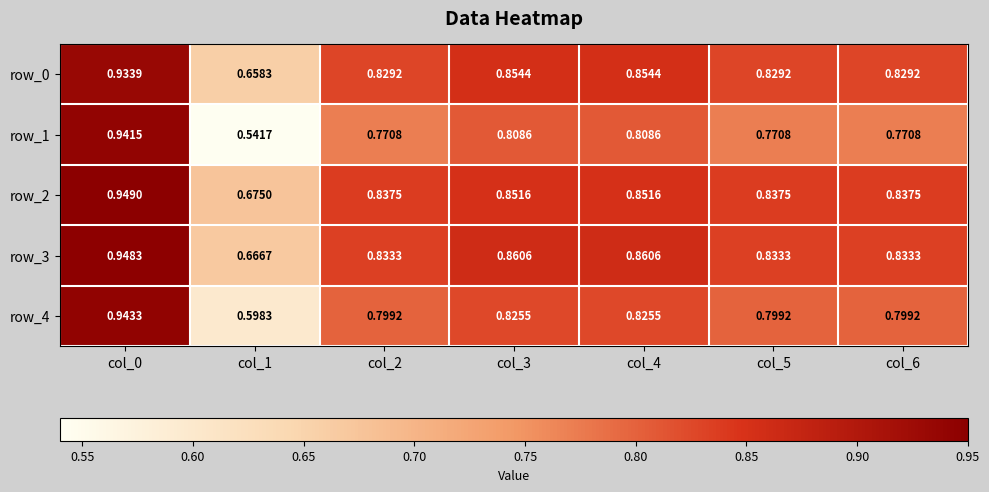

Reading left to right, what are all the values shown in this chart?

row_0: col_0=0.9	col_1=0.7	col_2=0.8	col_3=0.9	col_4=0.9	col_5=0.8	col_6=0.8
row_1: col_0=0.9	col_1=0.5	col_2=0.8	col_3=0.8	col_4=0.8	col_5=0.8	col_6=0.8
row_2: col_0=0.9	col_1=0.7	col_2=0.8	col_3=0.9	col_4=0.9	col_5=0.8	col_6=0.8
row_3: col_0=0.9	col_1=0.7	col_2=0.8	col_3=0.9	col_4=0.9	col_5=0.8	col_6=0.8
row_4: col_0=0.9	col_1=0.6	col_2=0.8	col_3=0.8	col_4=0.8	col_5=0.8	col_6=0.8